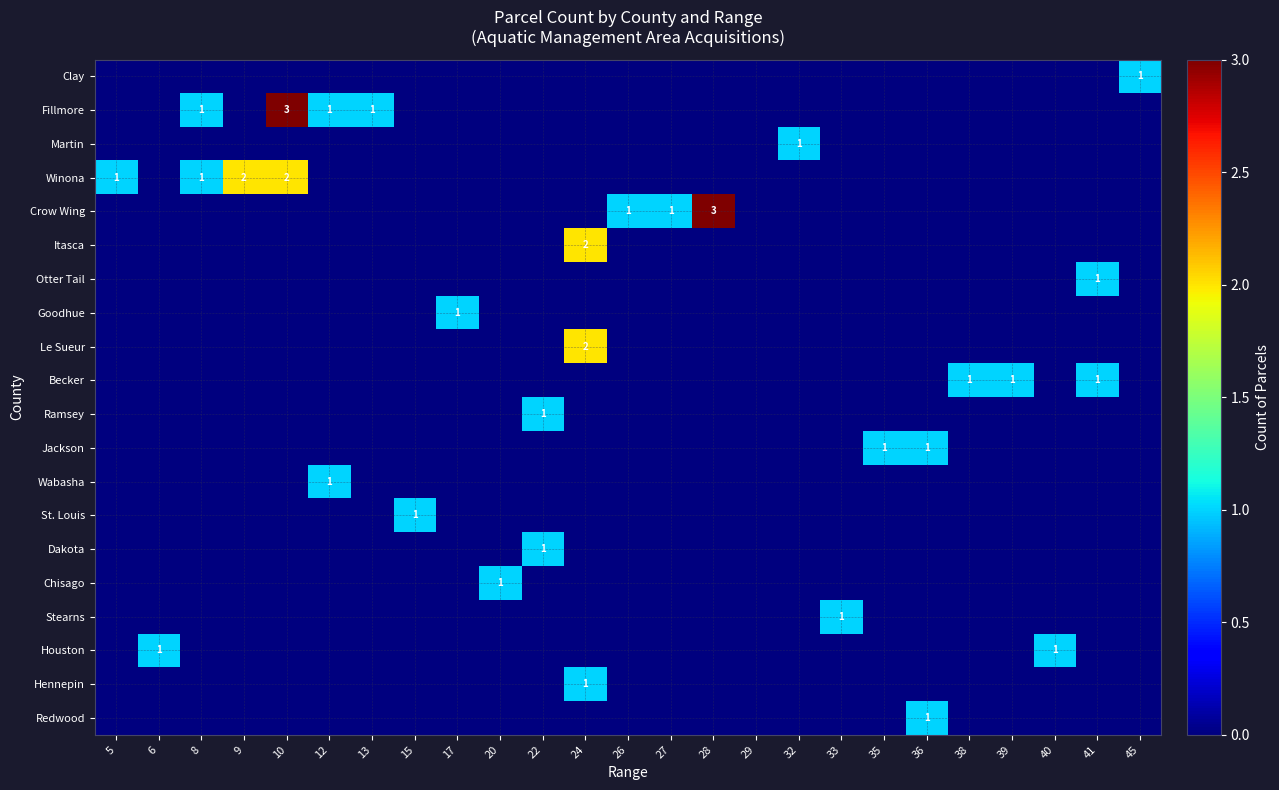

At which category is the sum across all series the highest?

10